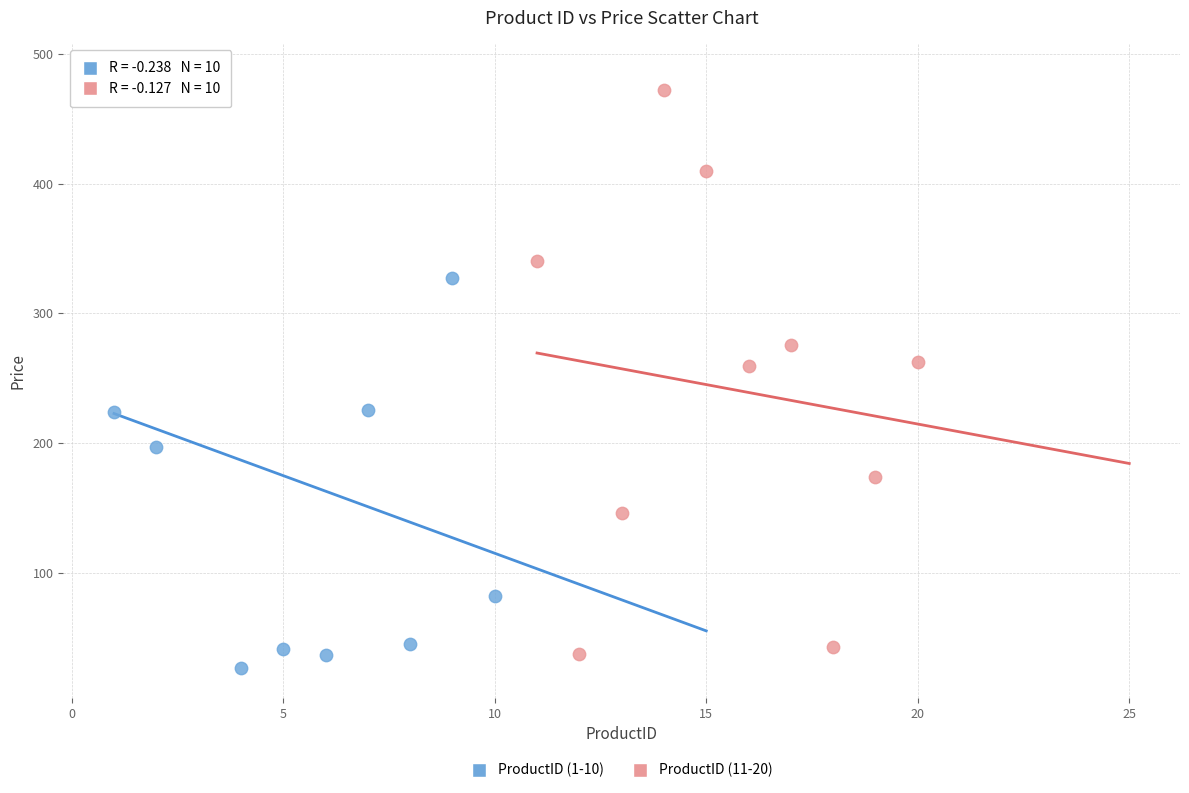

Which series has the largest Y range (max minus min)?

ProductID (1-10)